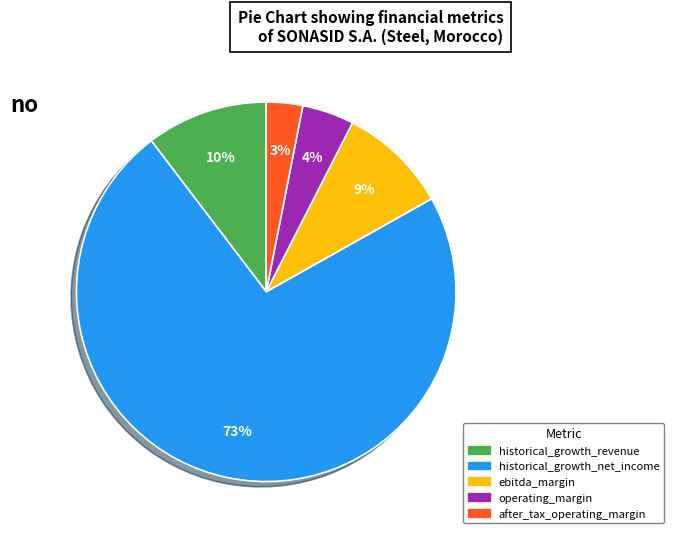

What percentage is the historical_growth_revenue slice, to the nearest percent?

10%